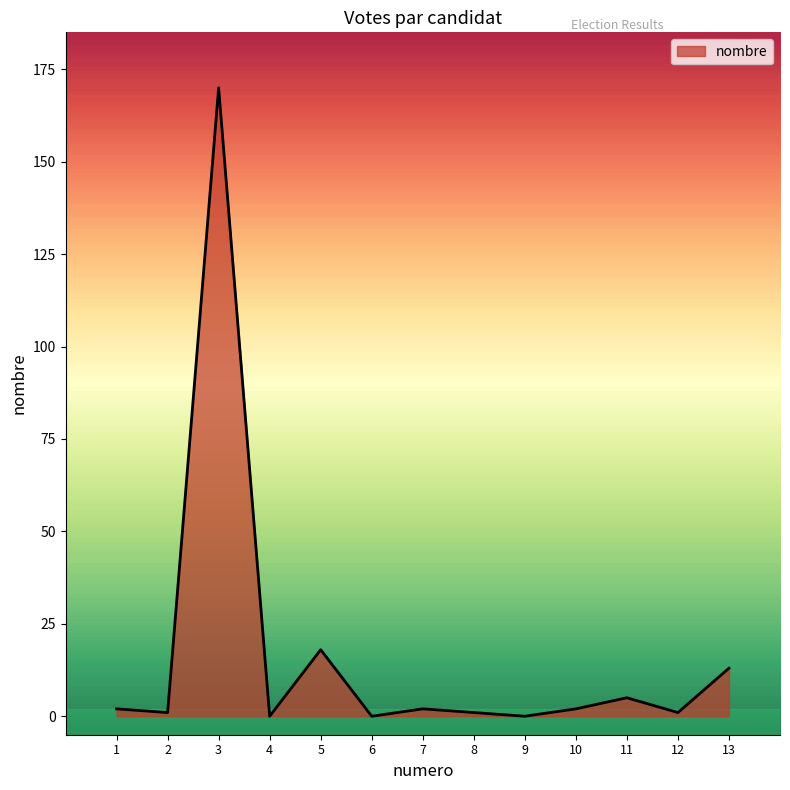

The chart shows a value of -108 at 4. True or false?

False